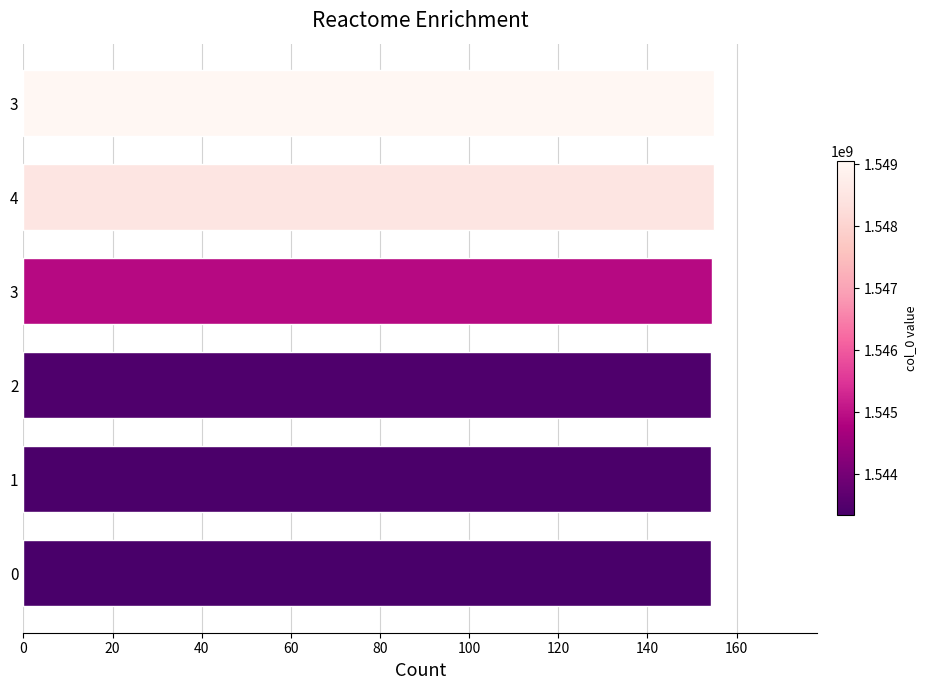

How many values are between 154 and 155?

6